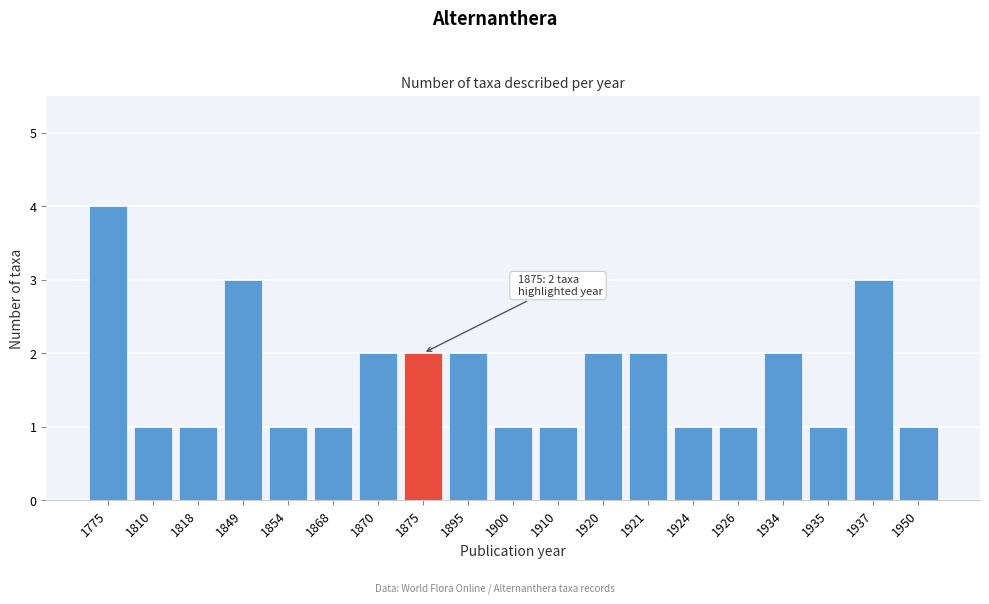

Reading left to right, transcribe all the data shown in this chart.

4	1	1	3	1	1	2	2	2	1	1	2	2	1	1	2	1	3	1